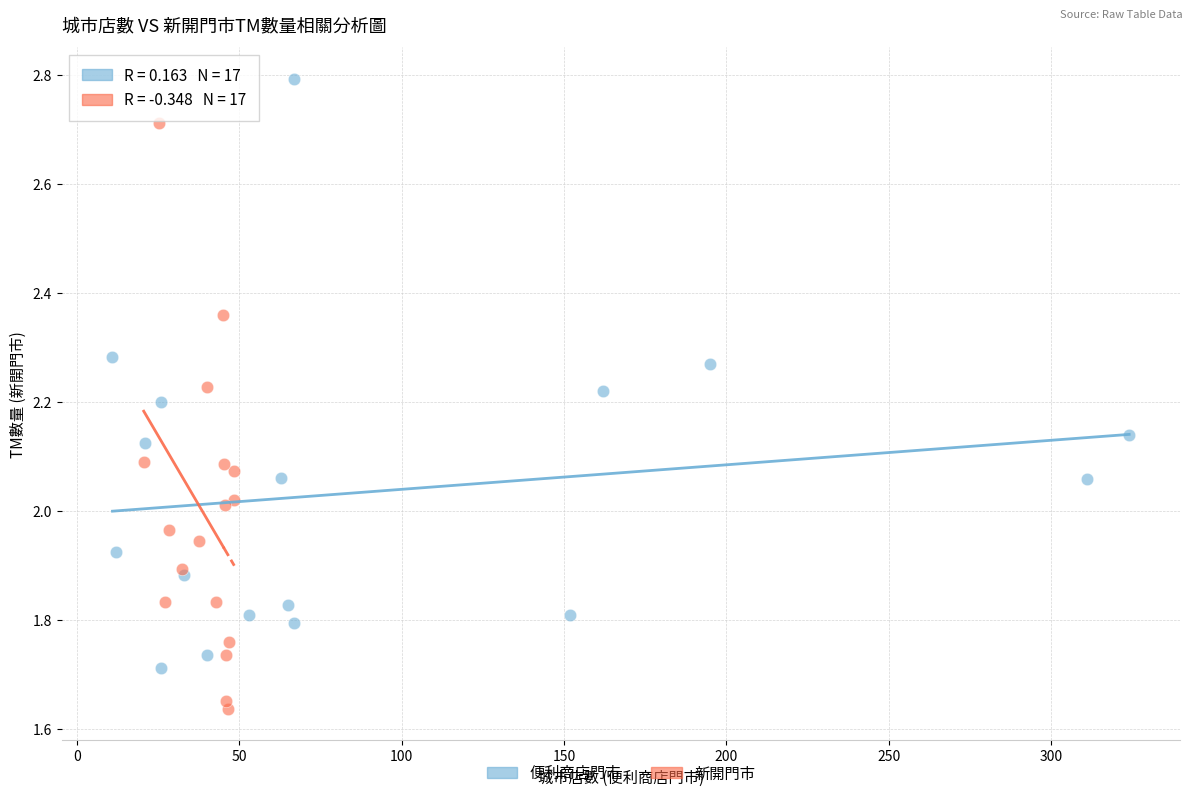

Which series contains the lowest Y value?

新開門市